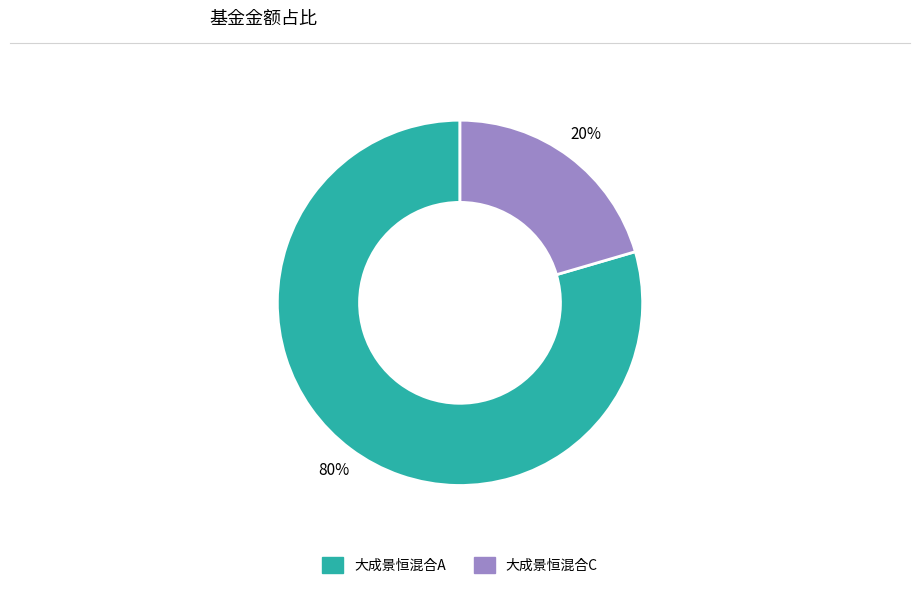

Is 大成景恒混合A the majority of the pie?

Yes